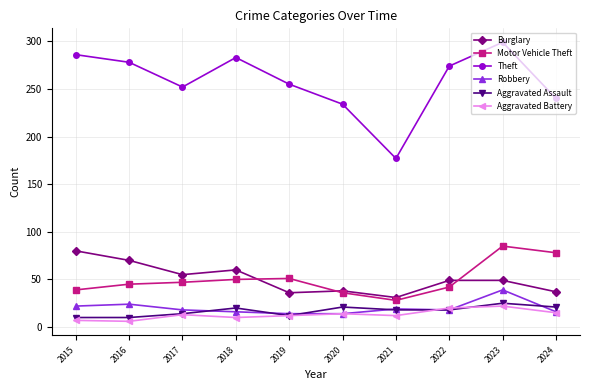

What is the sum of the Aggravated Battery values at 2020 and 2021?

26